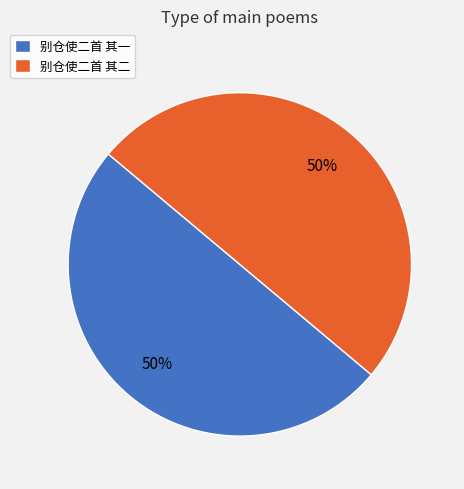

Do 别仓使二首 其一 and 别仓使二首 其二 together represent more than half of the pie?

Yes